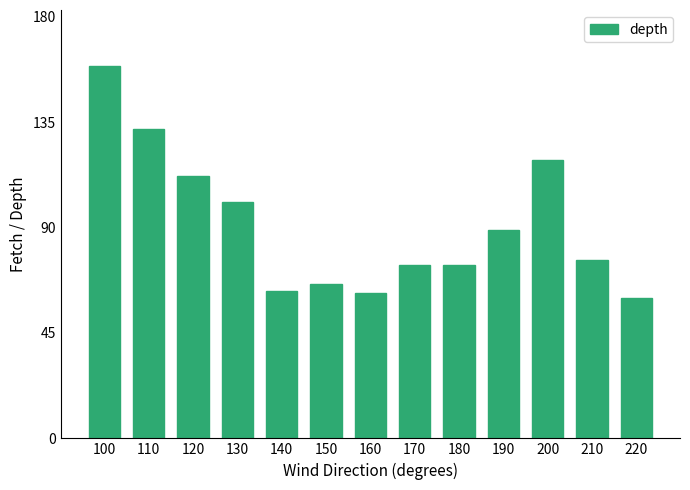

What is the value of the 3rd bar from the left?

112